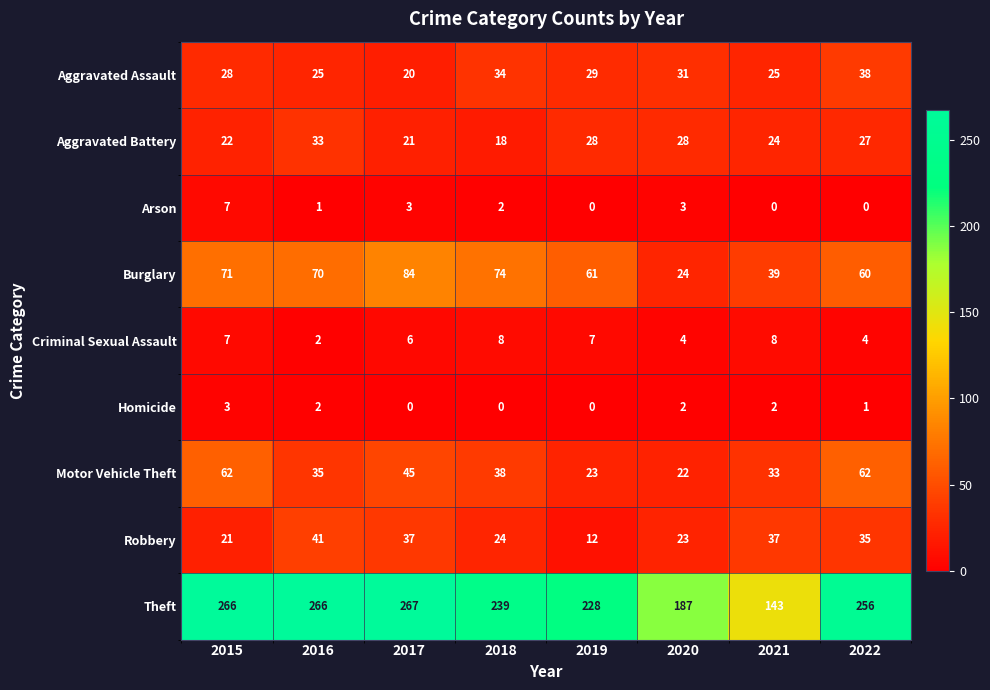

List the labels in order of Burglary value, largest first.

2017, 2018, 2015, 2016, 2019, 2022, 2021, 2020